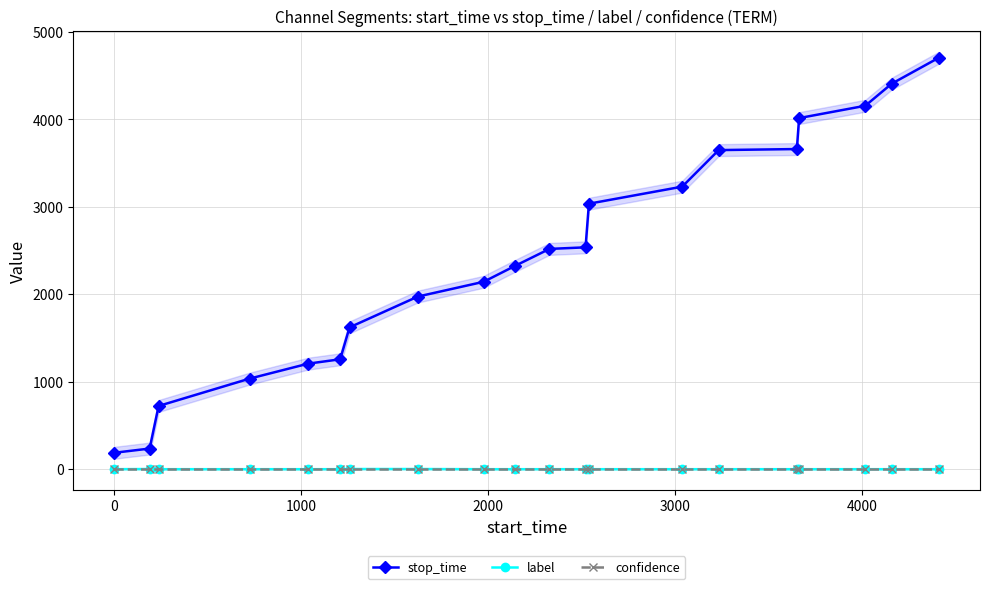

Reading left to right, extract all data points from this chart.

stop_time: 188.0	236.0	723.0	1036.0	1207.0	1257.0	1622.0	1974.0	2143.0	2326.0	2519.0	2537.0	3036.0	3231.0	3649.0	3661.0	4015.0	4156.0	4408.0	4705.0
label: 0.0	2.0	0.0	0.0	0.0	0.0	2.0	2.0	0.0	0.0	0.0	0.0	0.0	0.0	0.0	0.0	0.0	0.0	0.0	0.0
confidence: 0.8	0.8	0.8	0.8	0.8	0.8	0.8	0.8	0.8	0.8	0.8	0.8	0.8	0.8	0.8	0.8	0.8	0.8	0.8	0.8